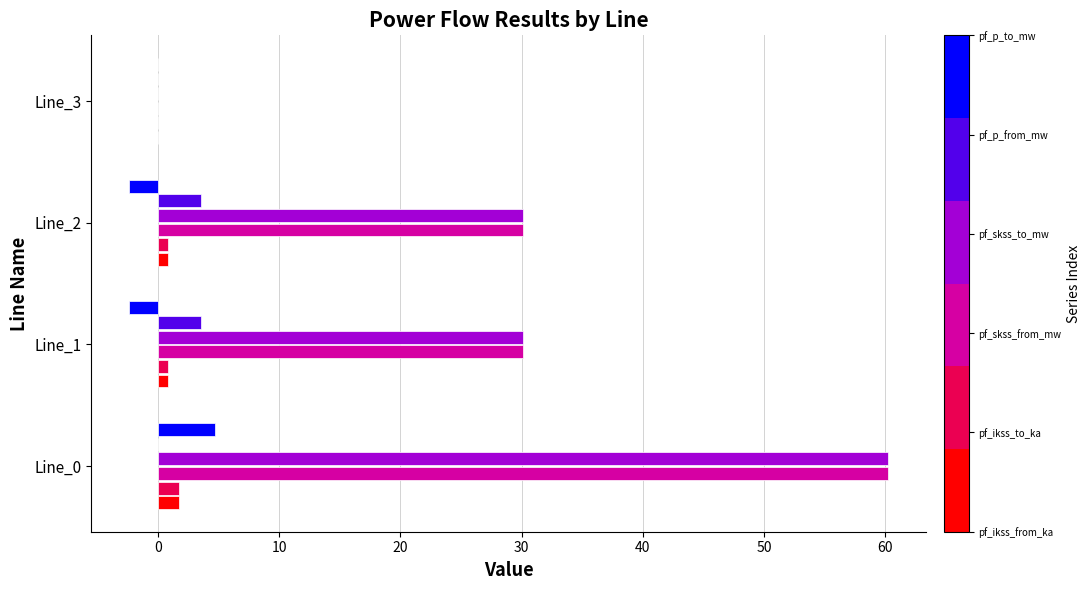

What is the greatest value displayed?

60.3